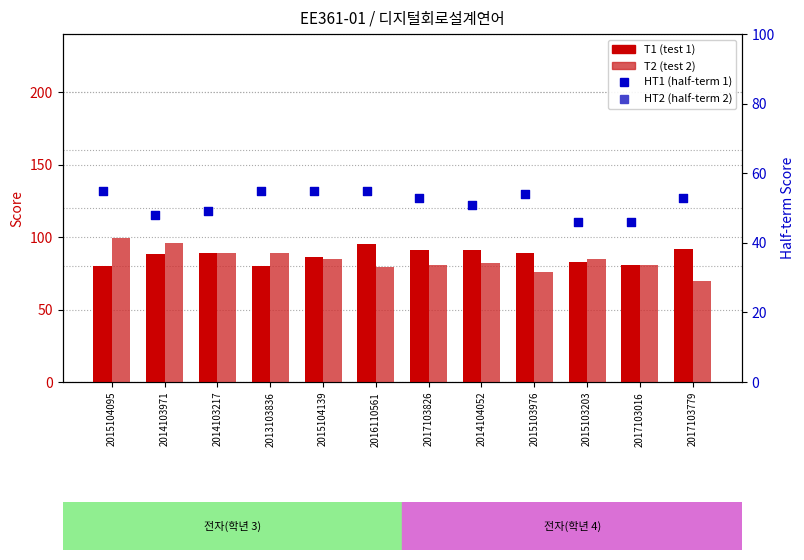

At which category is the sum across all series the highest?

2015104095